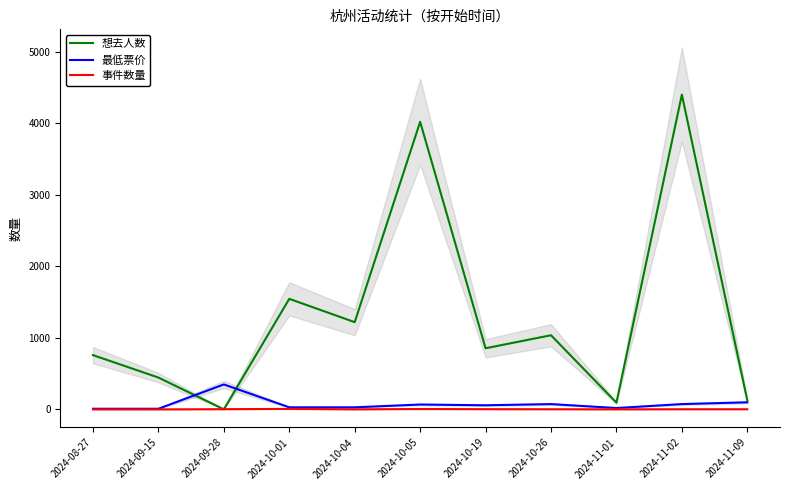

What is the maximum value shown in the chart?

4403.0